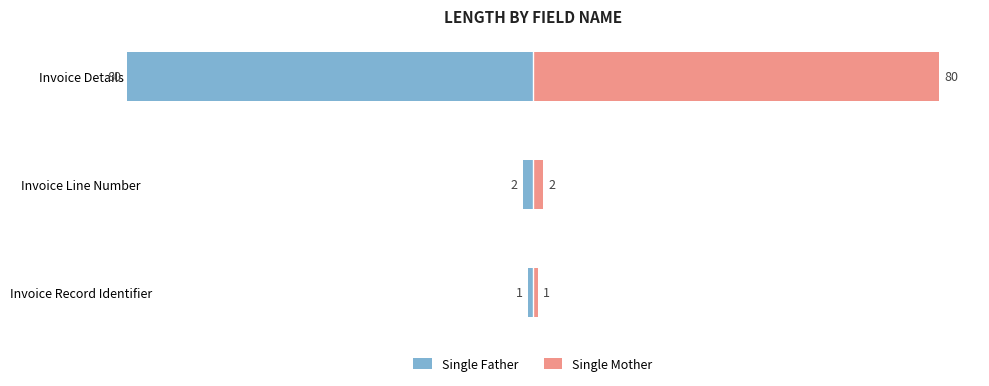

What are all the series names shown in the legend?

Single Father, Single Mother